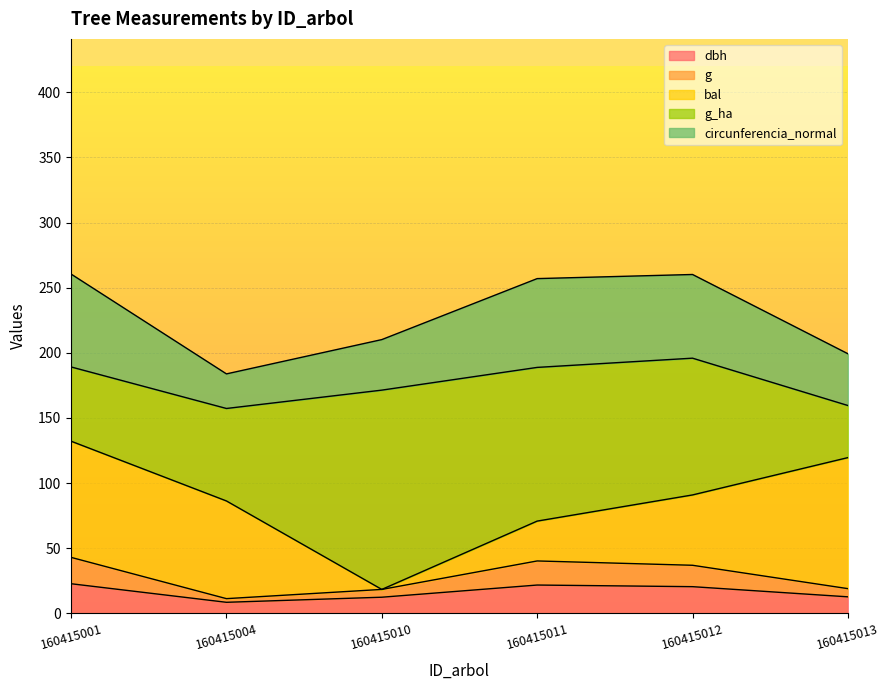

True or false: dbh and circunferencia_normal cross at least once.

False